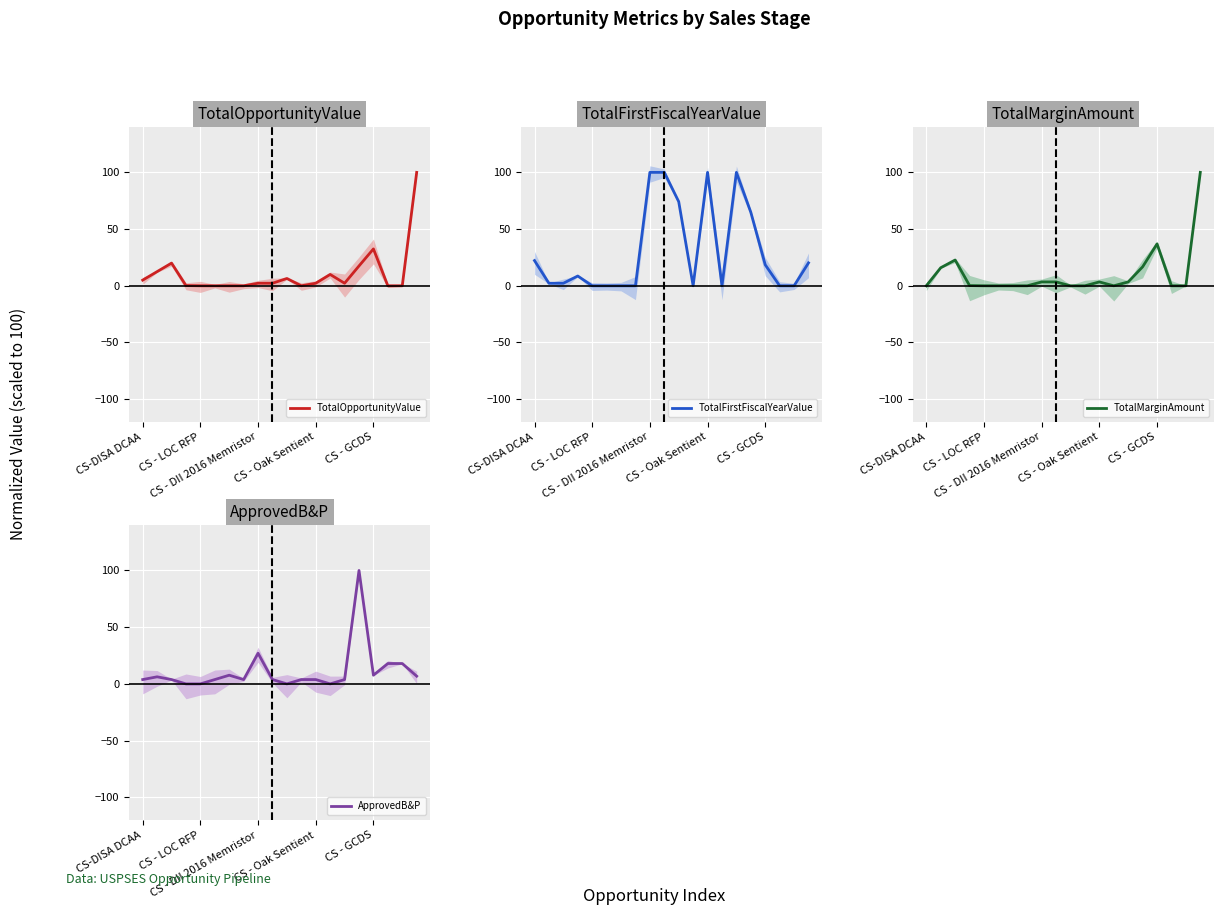

How many lines are shown in the chart?

4